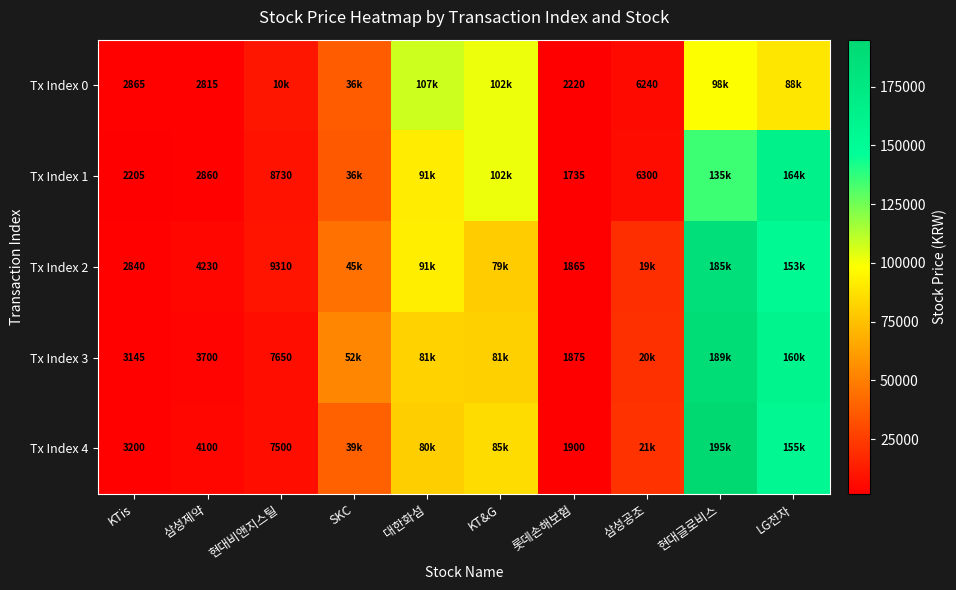

What is the spread (max minus min) of values at LG전자?

75600